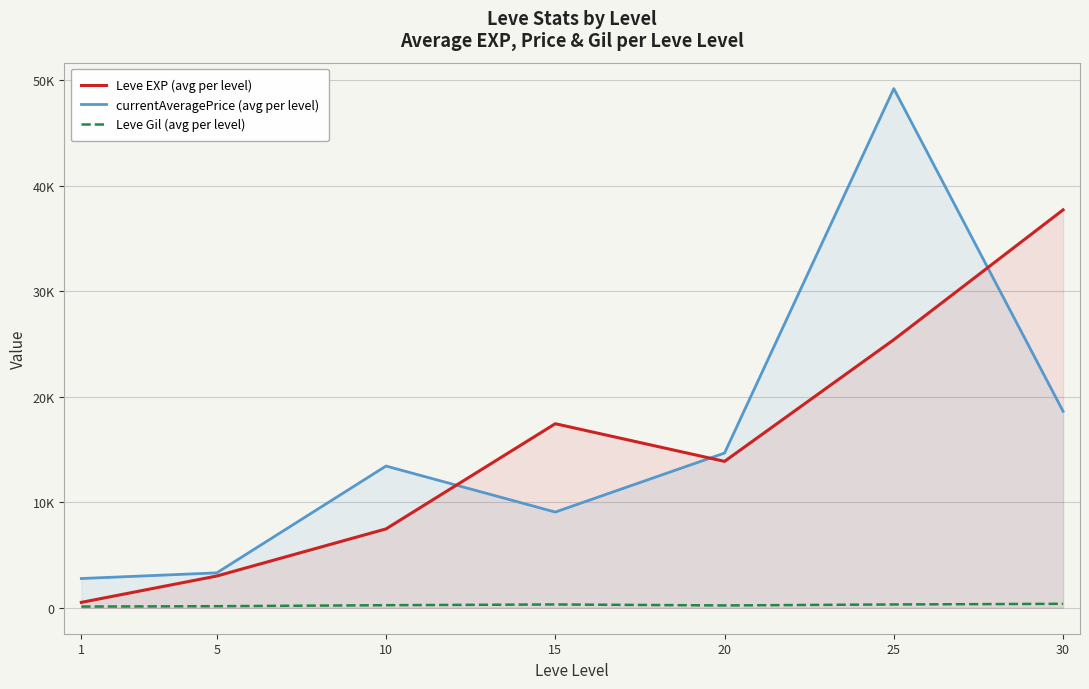

True or false: Leve Gil (avg per level) and Leve EXP (avg per level) cross at least once.

False